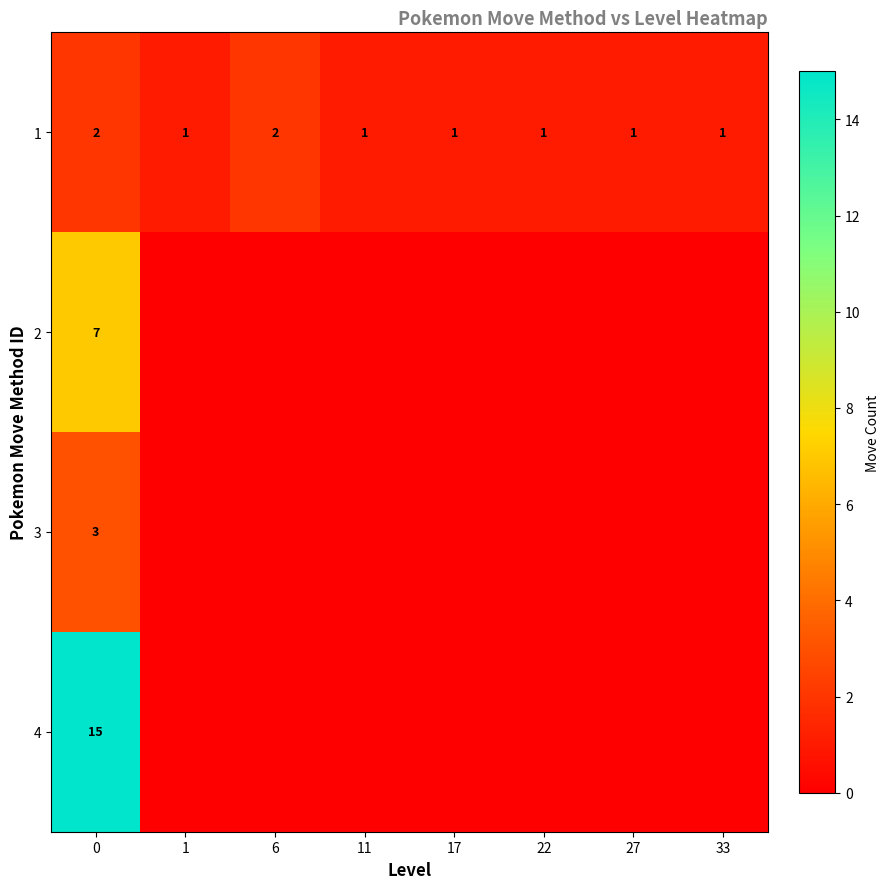

Is the value of 1 at 33 greater than the value of 2 at 0?

No